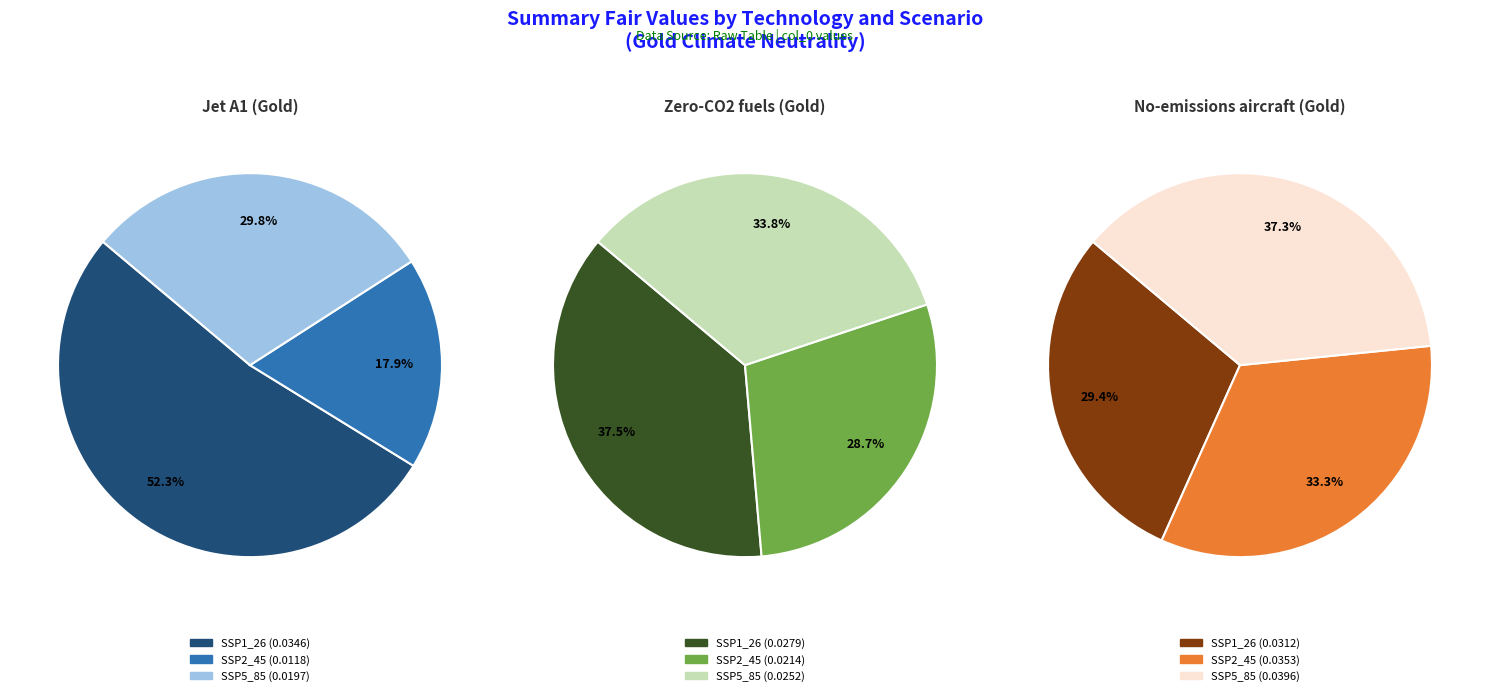

How much of the chart is everything except SSP1_26?

47.7%